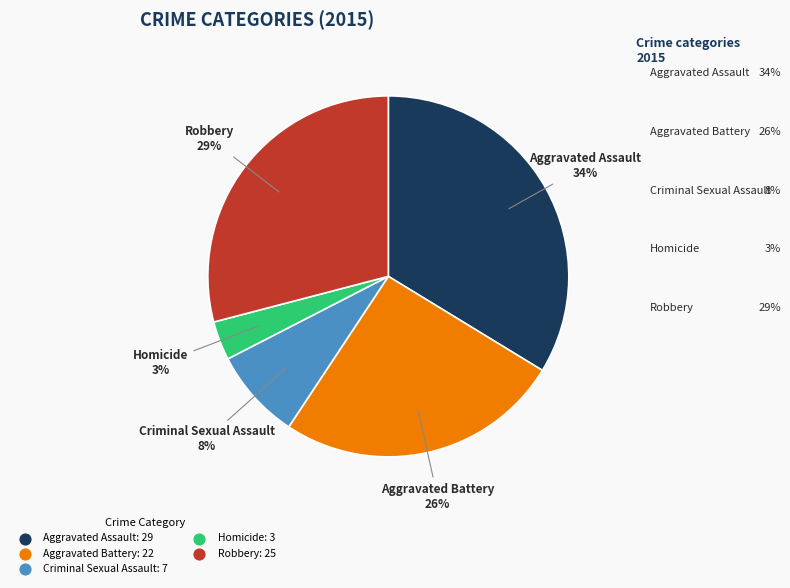

Which slice is the smallest?

Homicide